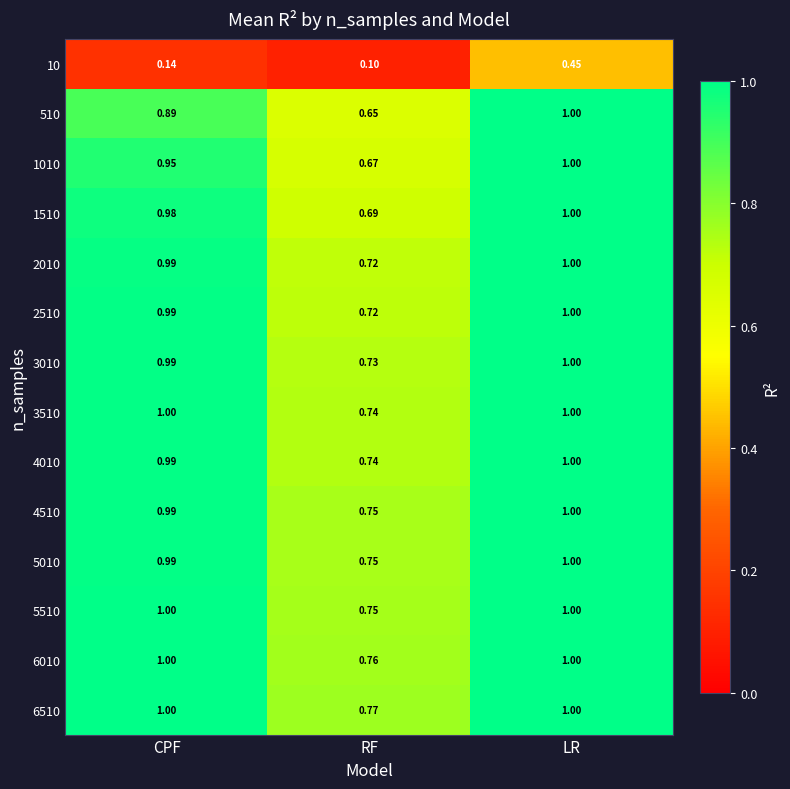

At how many categories does at least one series exceed 0?

3